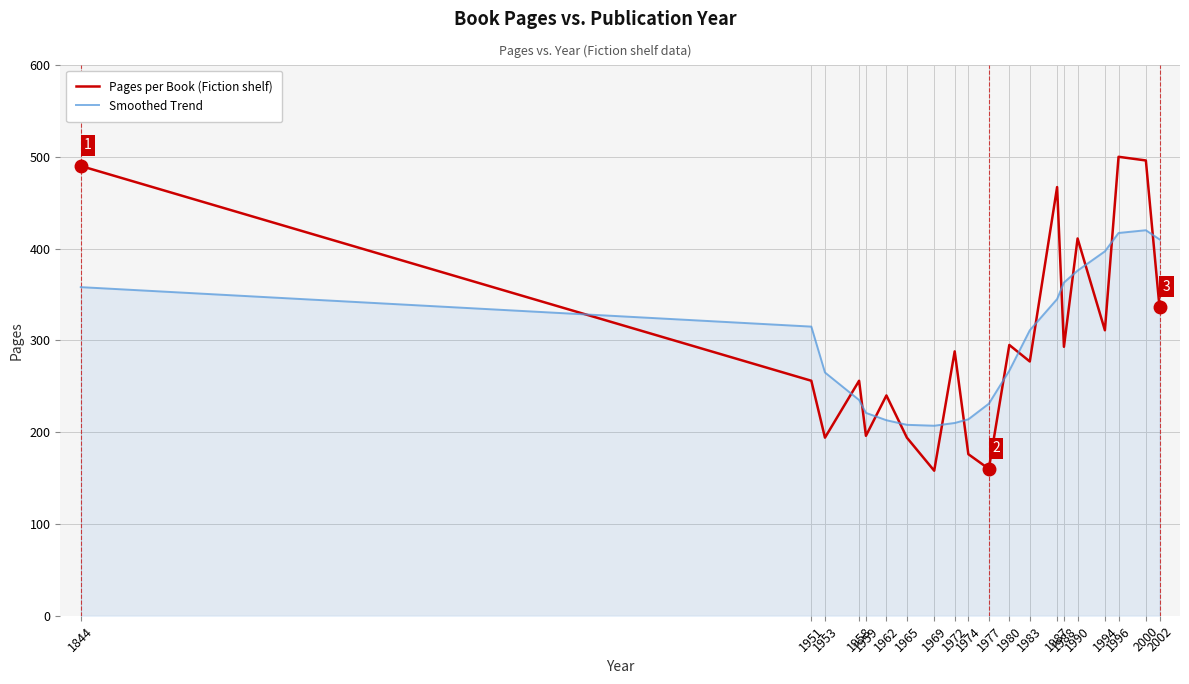

What is the maximum value shown in the chart?

500